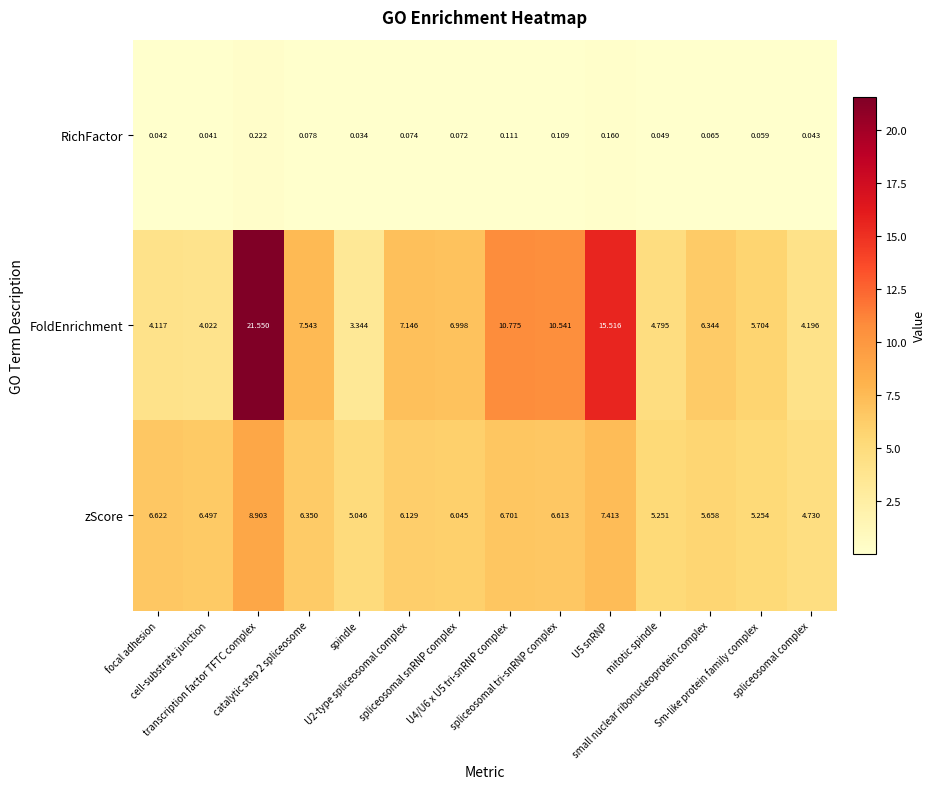

List the series in order of their overall mean, highest first.

FoldEnrichment, zScore, RichFactor